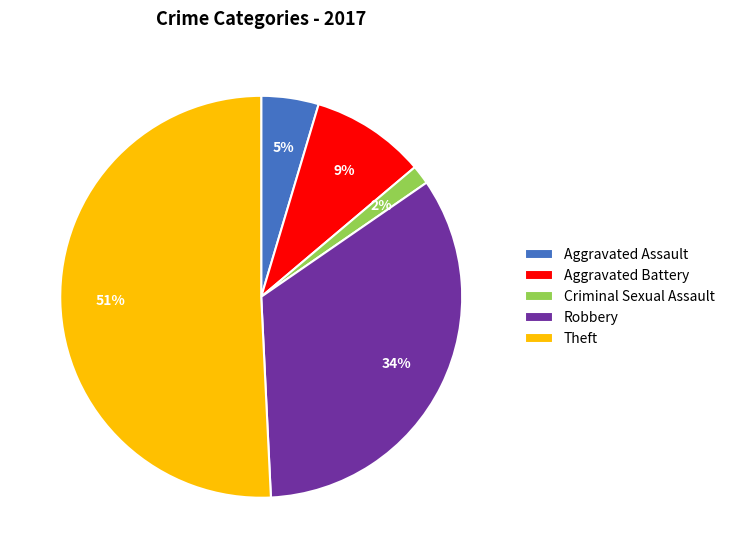

To the nearest percent, what is the difference between the largest and smallest slice percentages?

49%